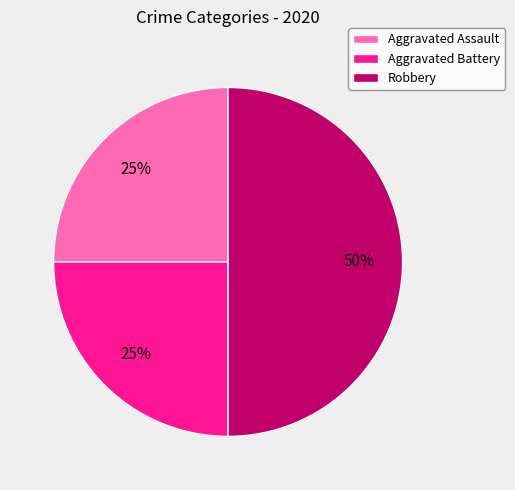

Does Aggravated Assault represent more than half of the total?

No